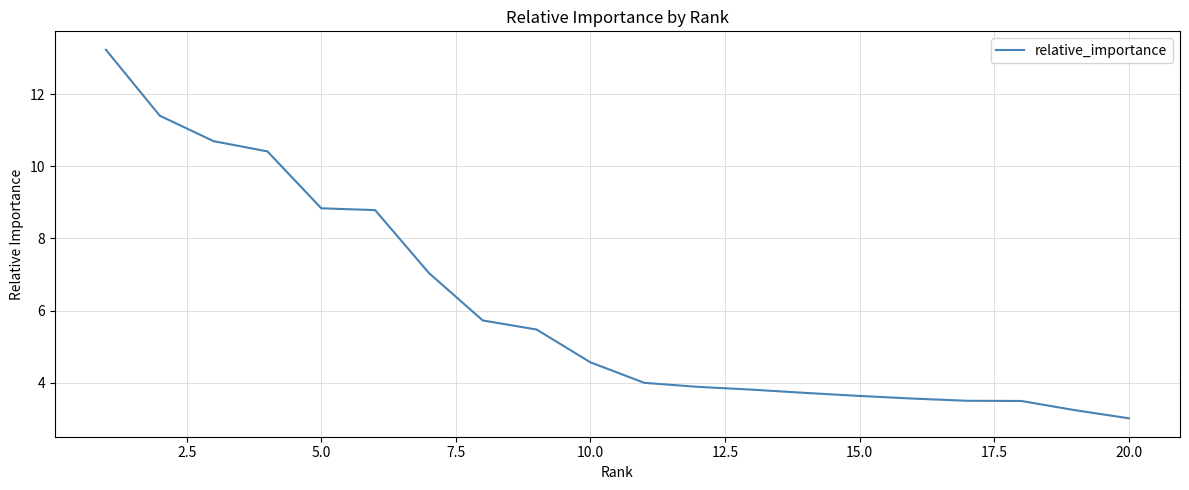

What is the smallest value displayed?

3.0